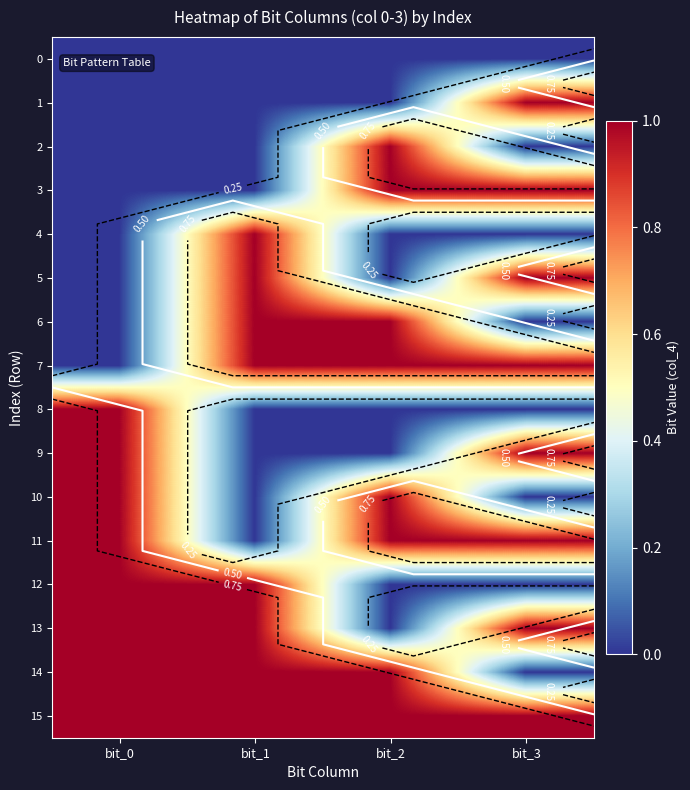

What is the total value across all series at bit_2?

8